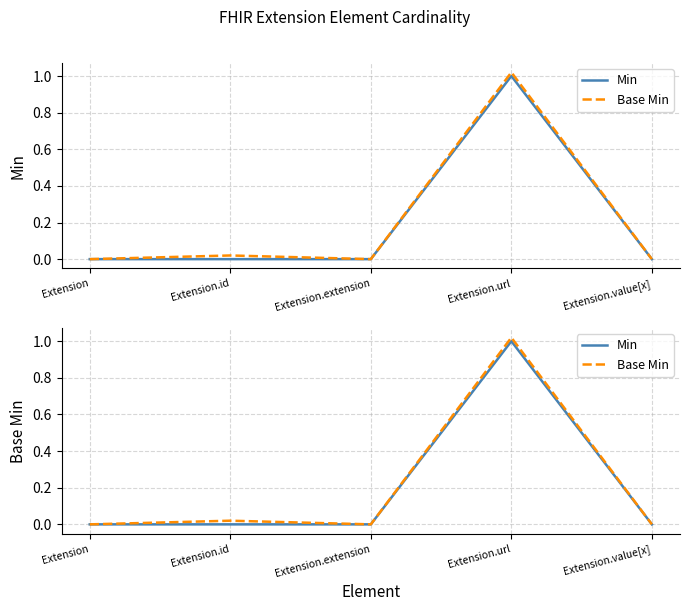

Reading left to right, transcribe all the data shown in this chart.

Min: 0.0	0.0	0.0	1.0	0.0
Base Min: 0.0	0.0	0.0	1.0	0.0